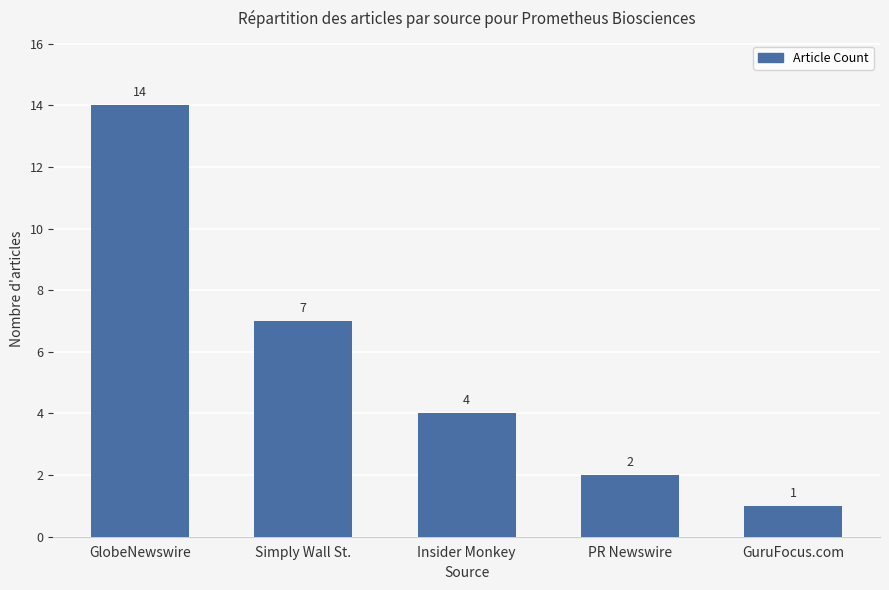

What is the label of the 2nd bar from the right?

PR Newswire